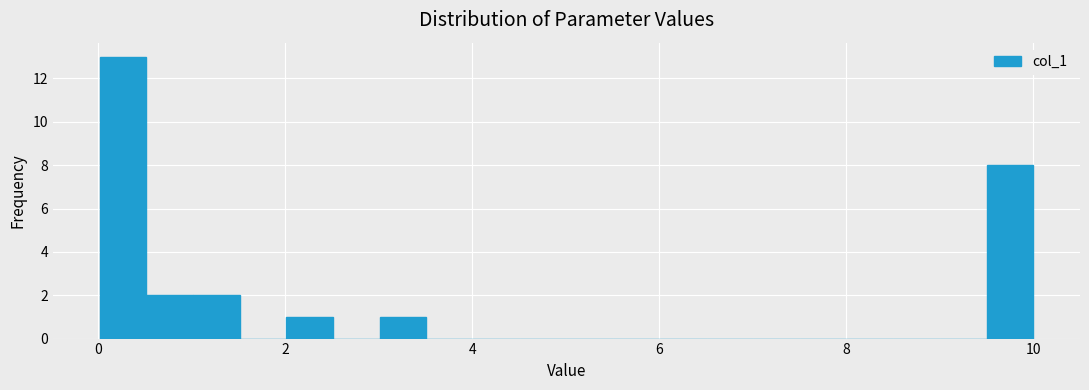

Around what value on the x-axis is the tallest bar? Give the approximate position of its centre, as read against the axis.

0.2